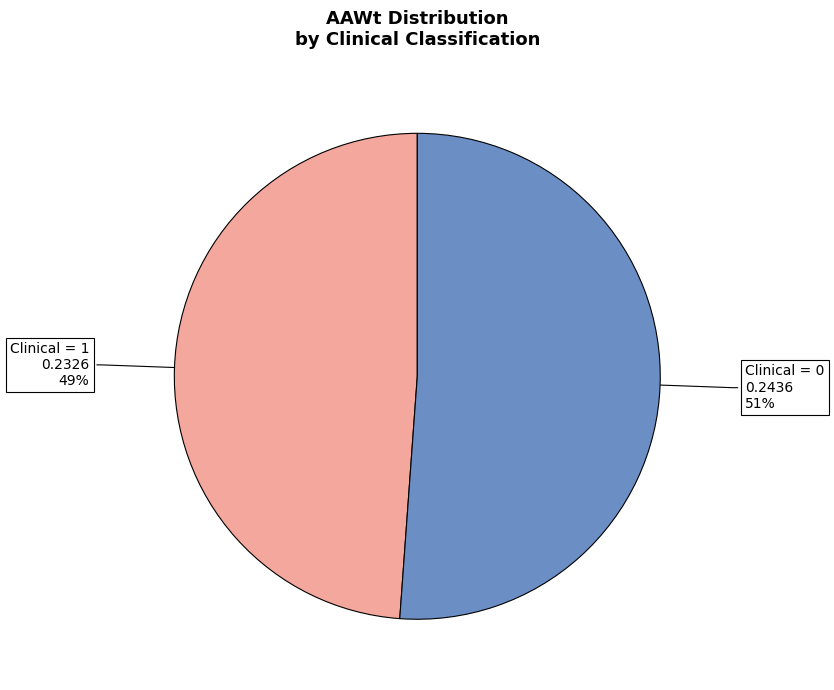

Is the sum of Clinical = 0 and Clinical = 1 greater than half?

Yes